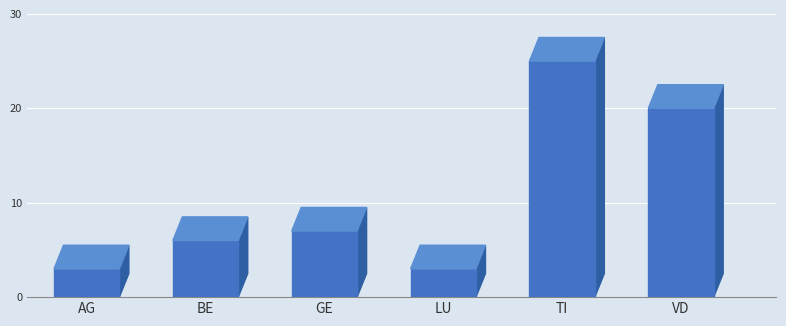

What is the label of the 6th bar from the right?

AG